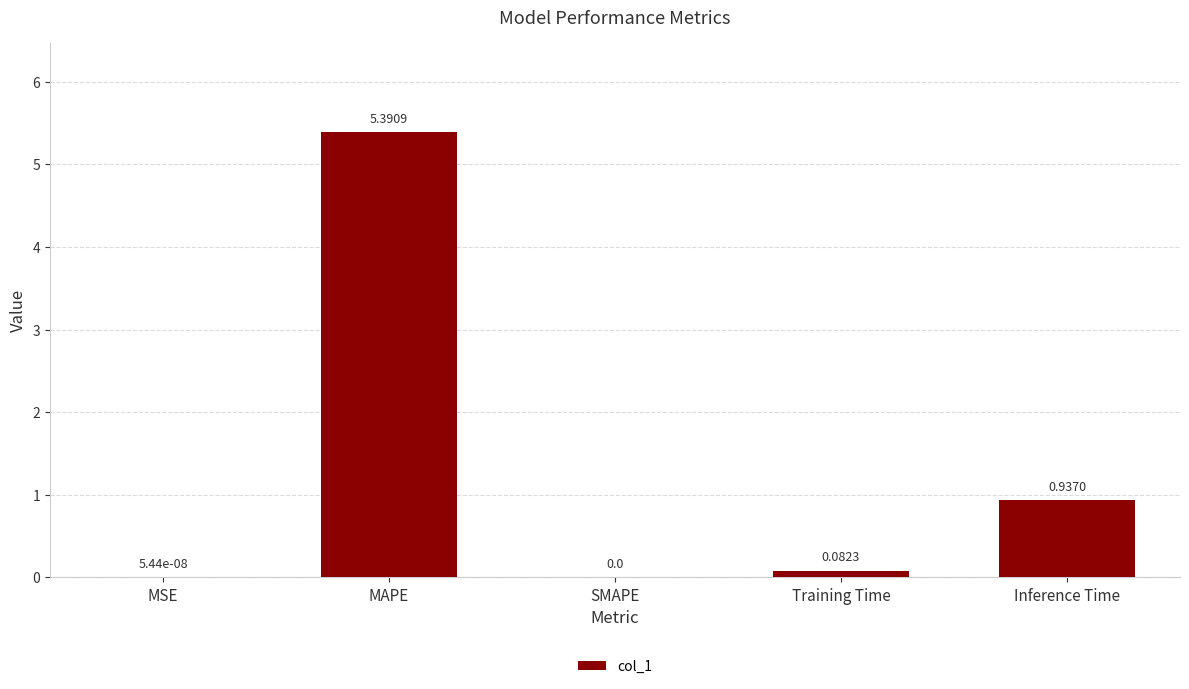

Where is the data nearest to the value 2?

Inference Time